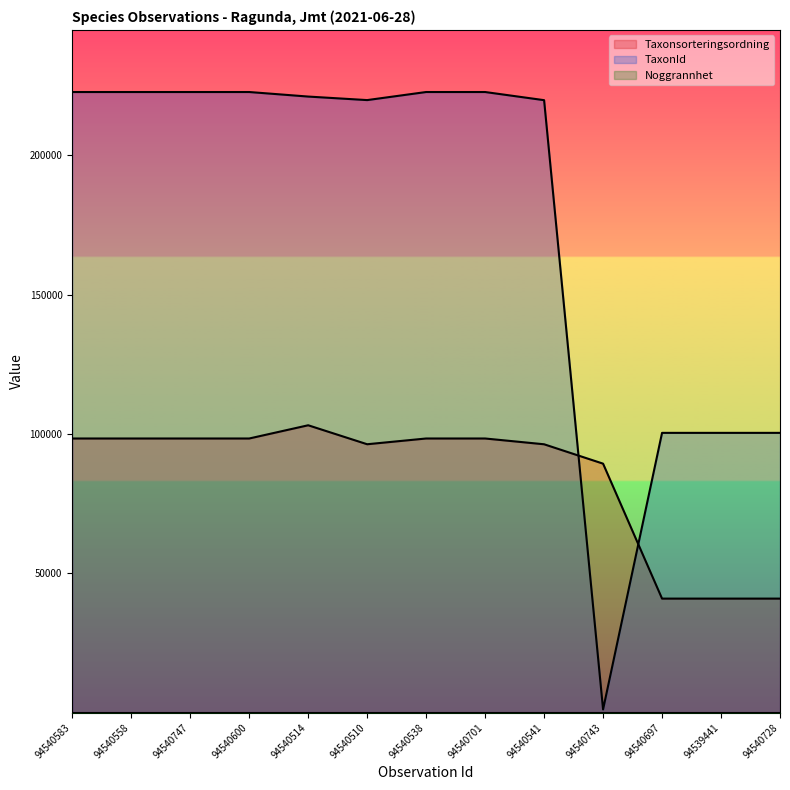

Where is the first local minimum for TaxonId?

94540510